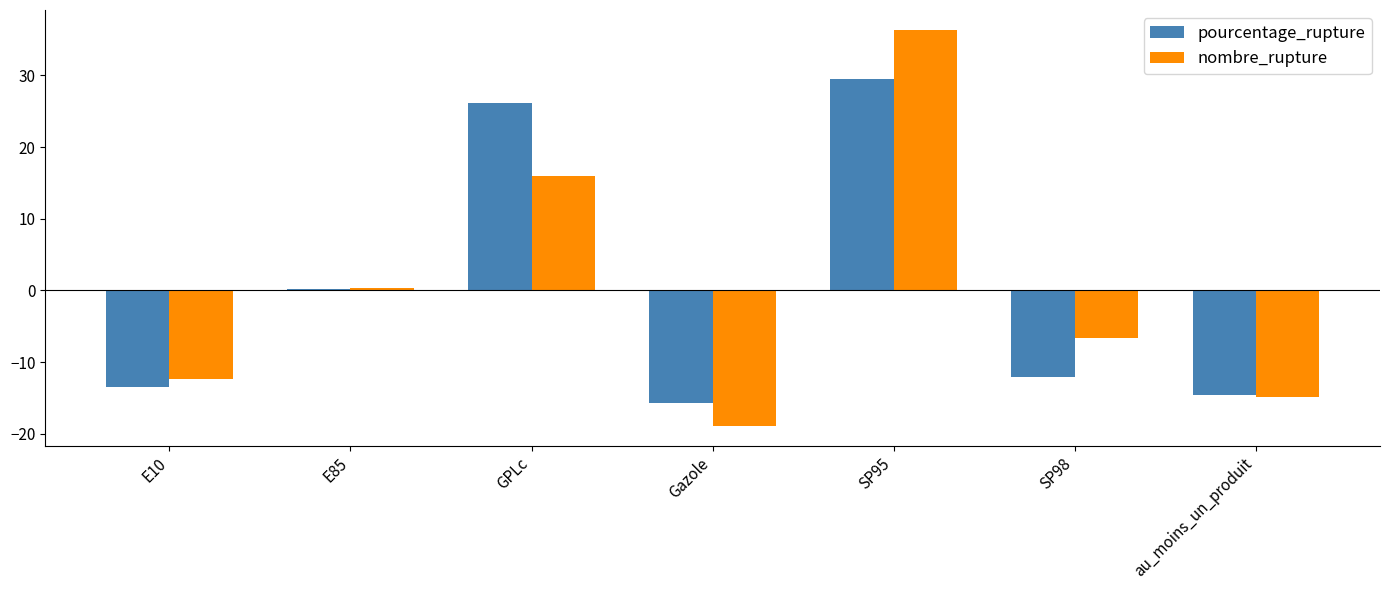

What is the sum of the nombre_rupture values at GPLc and SP95?

52.2